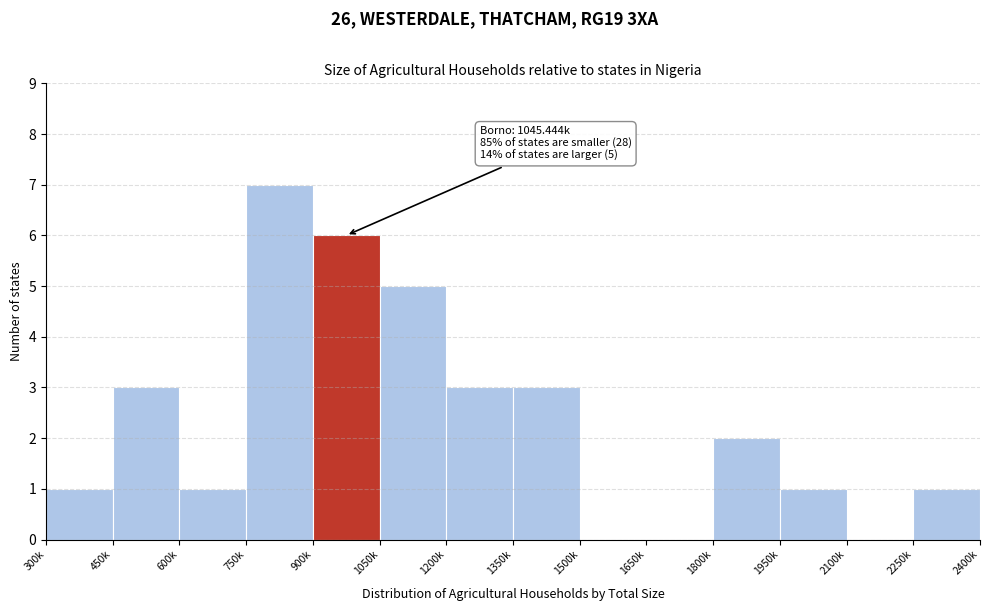

Reading right to left, transcribe all the data shown in this chart.

2250k=1	2100k=0	1950k=1	1800k=2	1650k=0	1500k=0	1350k=3	1200k=3	1050k=5	900k=6	750k=7	600k=1	450k=3	300k=1